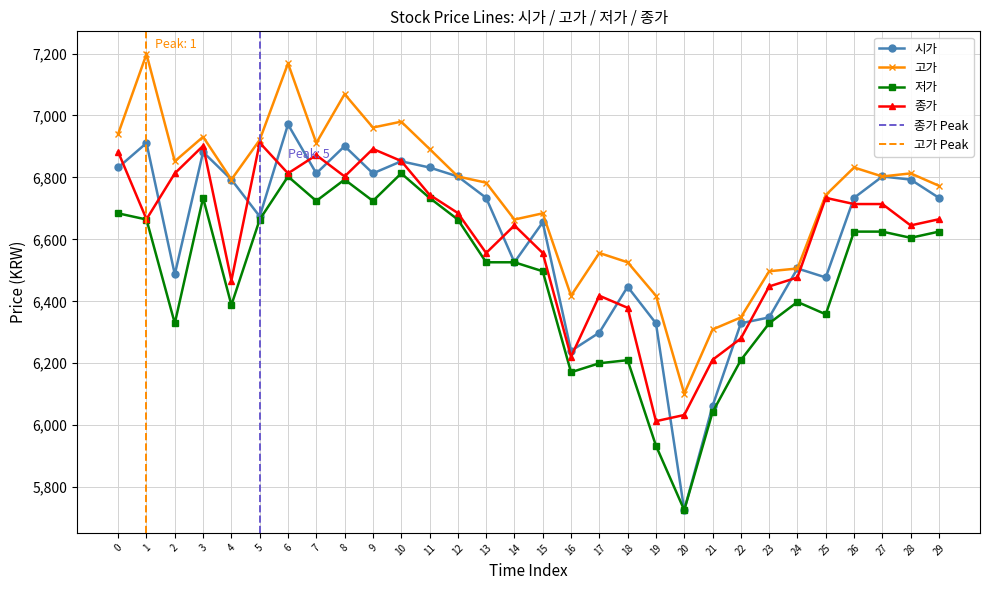

Is the value of 종가 at 11 greater than the value of 시가 at 4?

No